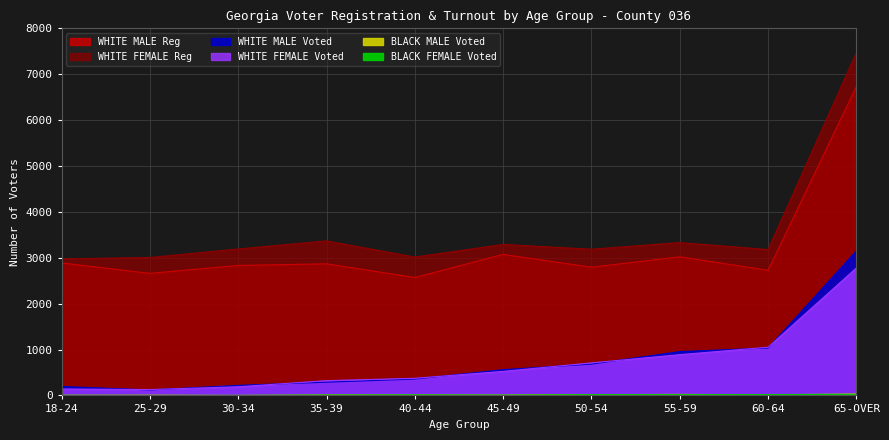

What is the maximum value shown in the chart?

7470